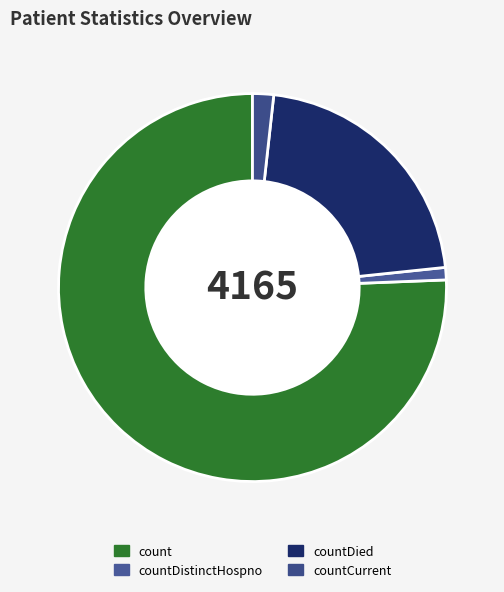

Which slice is the smallest?

countDistinctHospno